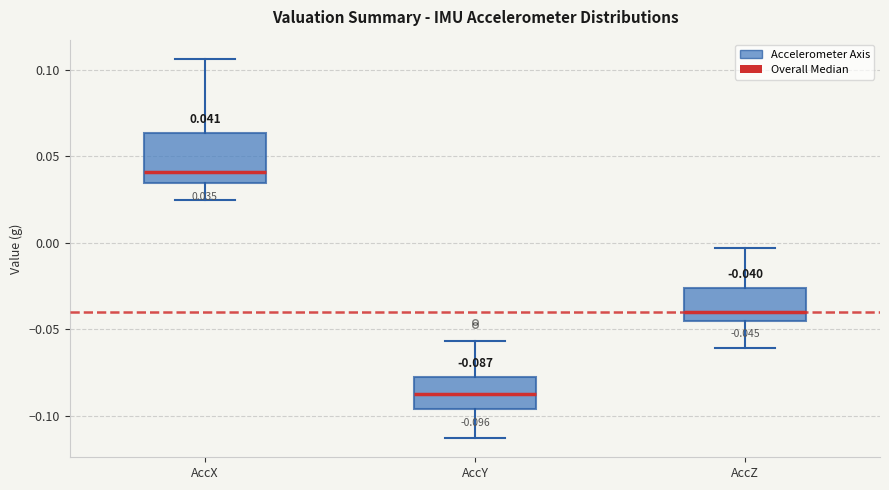

Which box has the lowest median line?

AccY